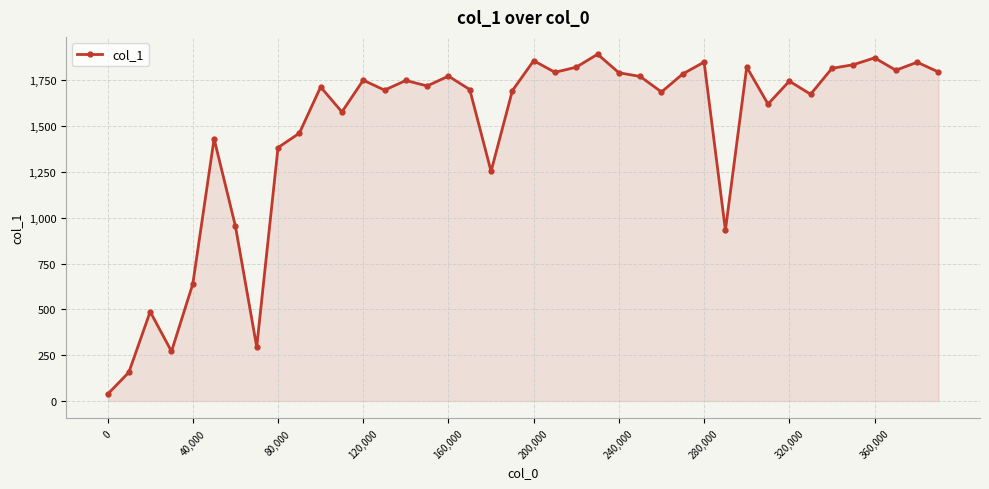

What is the value of the 3rd point from the left?

487.8